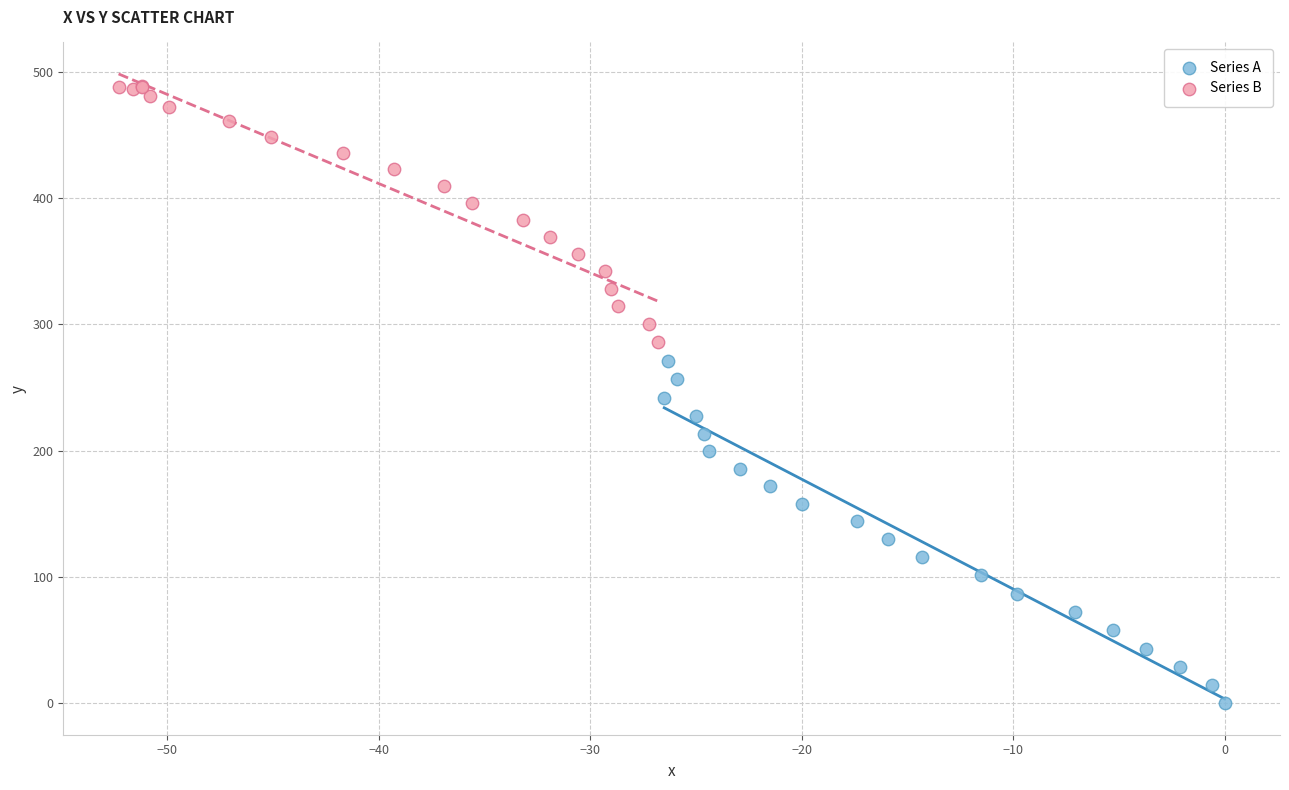

Which series has the largest Y range (max minus min)?

Series A